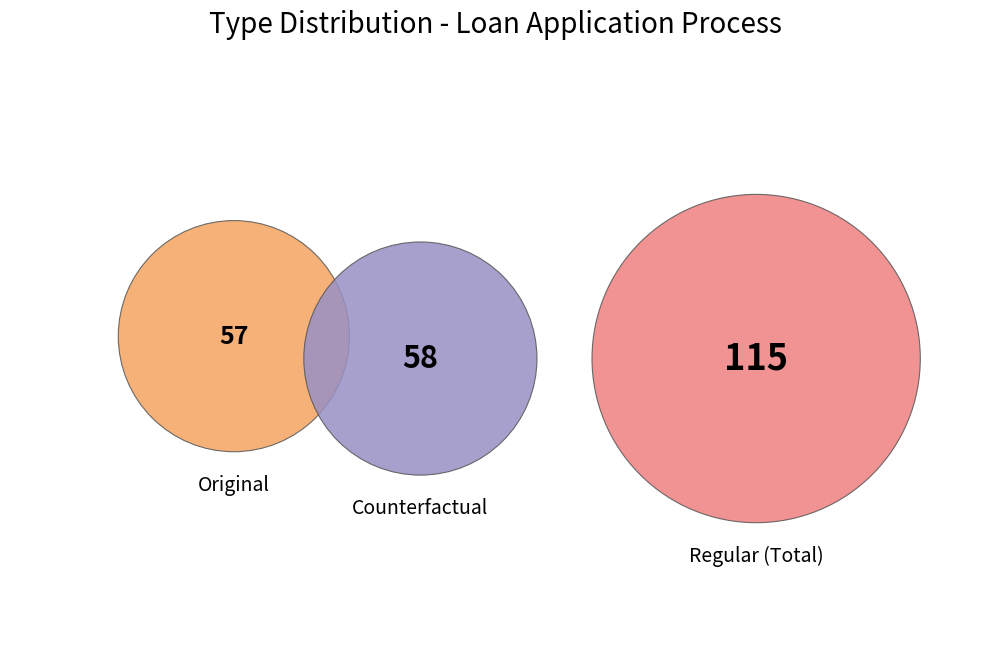

How much of the chart is everything except Original?

50.4%